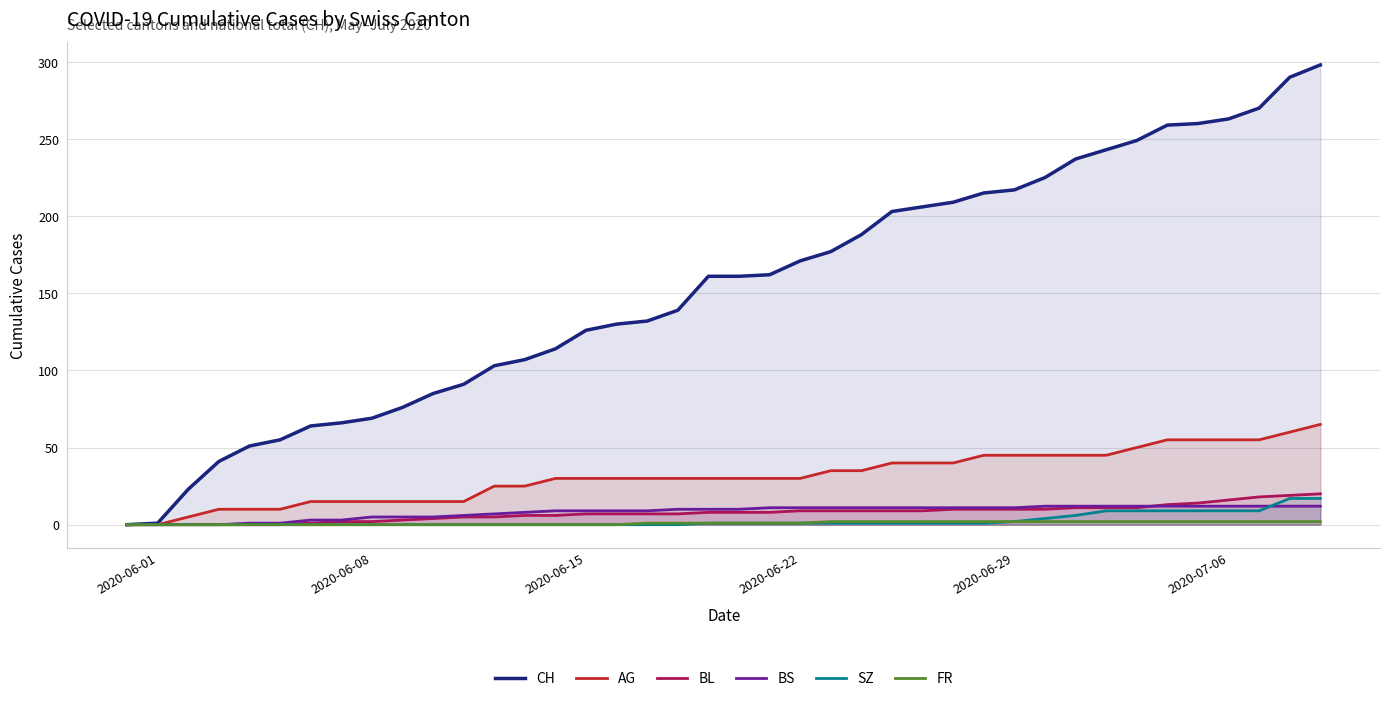

How many positive values does the AG series have?

38